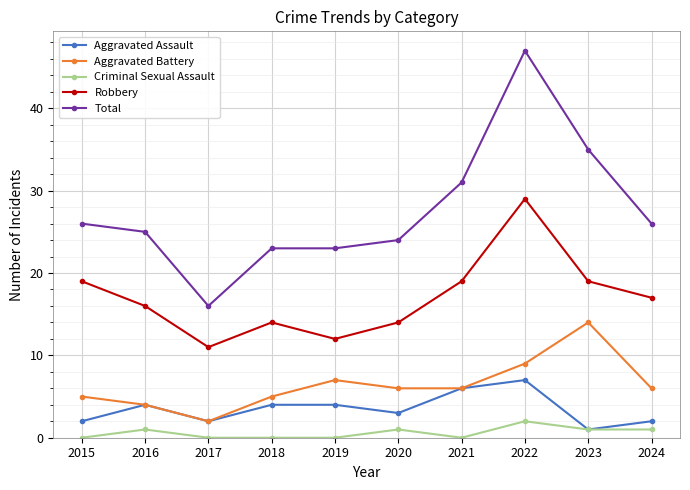

True or false: Total and Aggravated Battery intersect in this chart.

False